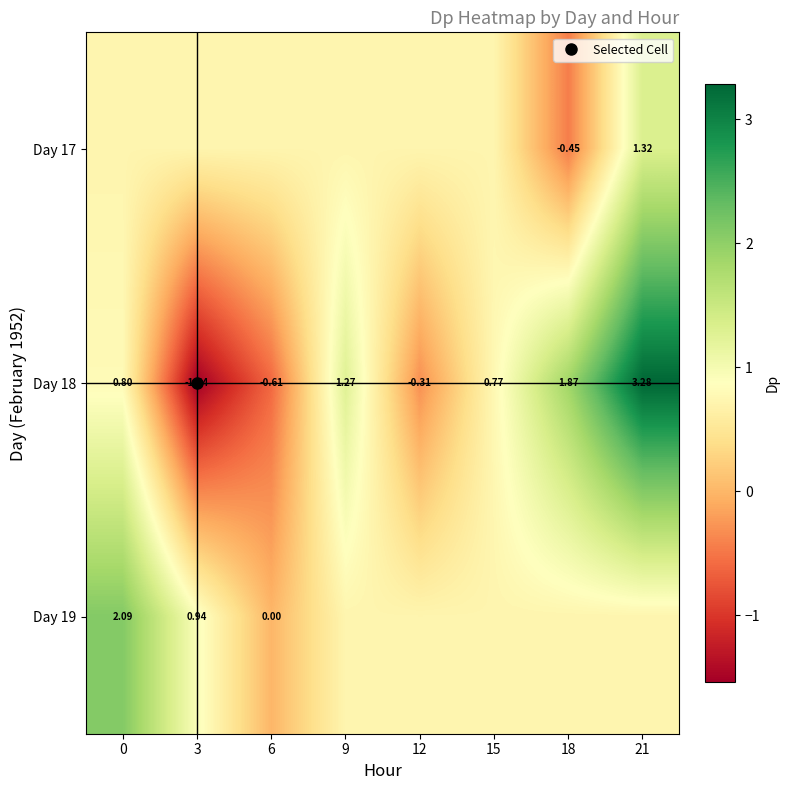

Is it true that Day 18 equals -0.4 at 3?

False